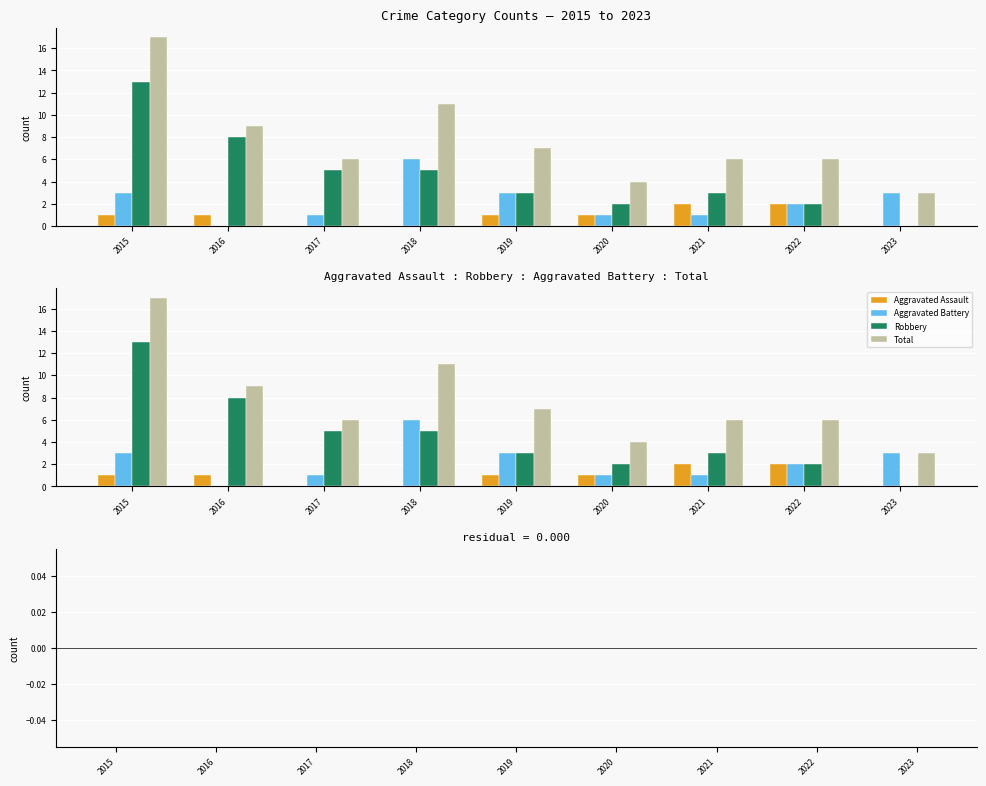

How many values in Aggravated Assault are above zero?

6